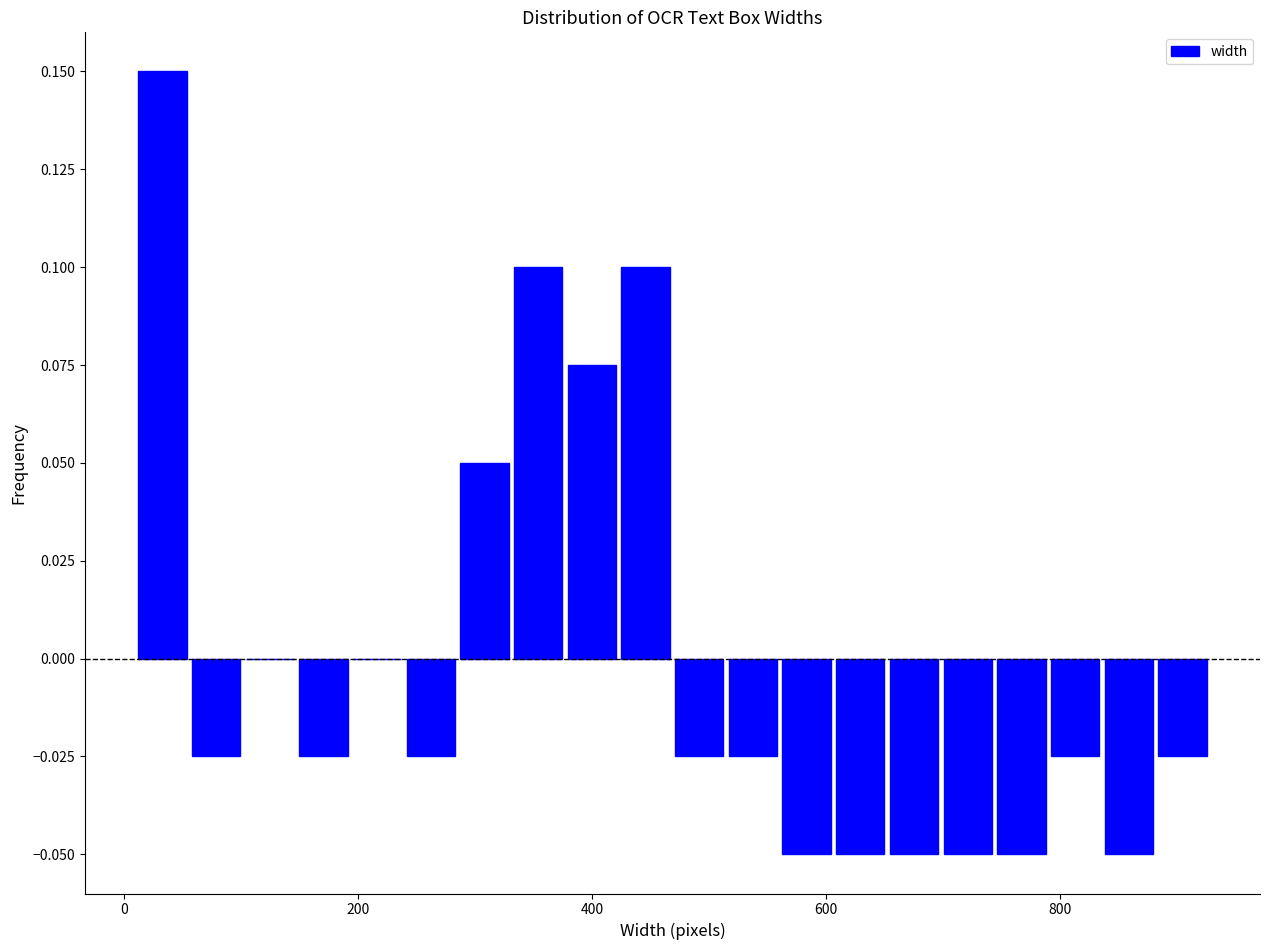

Around what value on the x-axis is the tallest bar? Give the approximate position of its centre, as read against the axis.

40